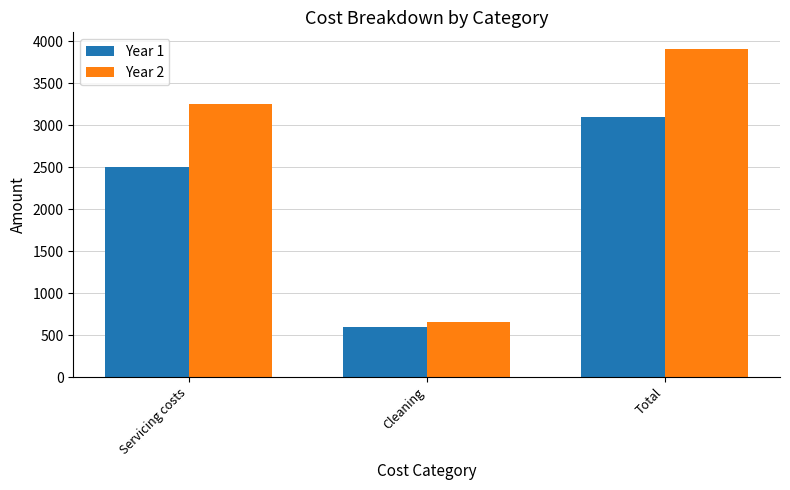

What is the approximate value of Year 1 at Cleaning, to the nearest 10?

600